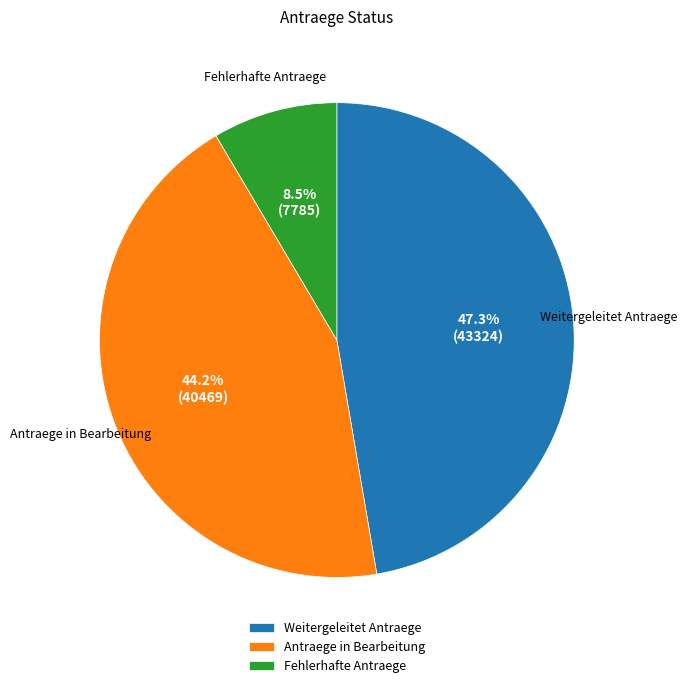

Which has a higher value, Fehlerhafte Antraege or Weitergeleitet Antraege?

Weitergeleitet Antraege